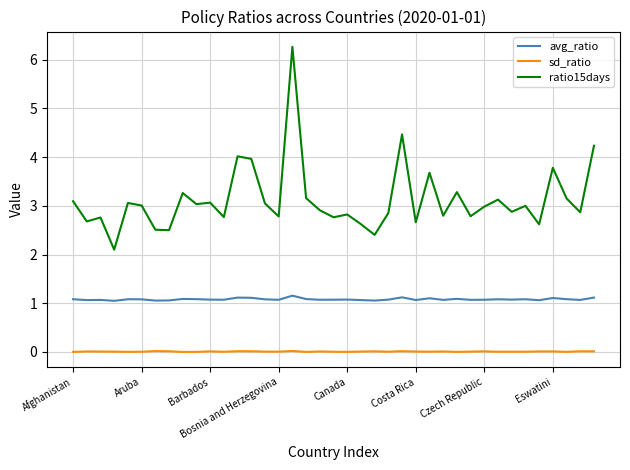

What is the highest value of the ratio15days series?

6.3